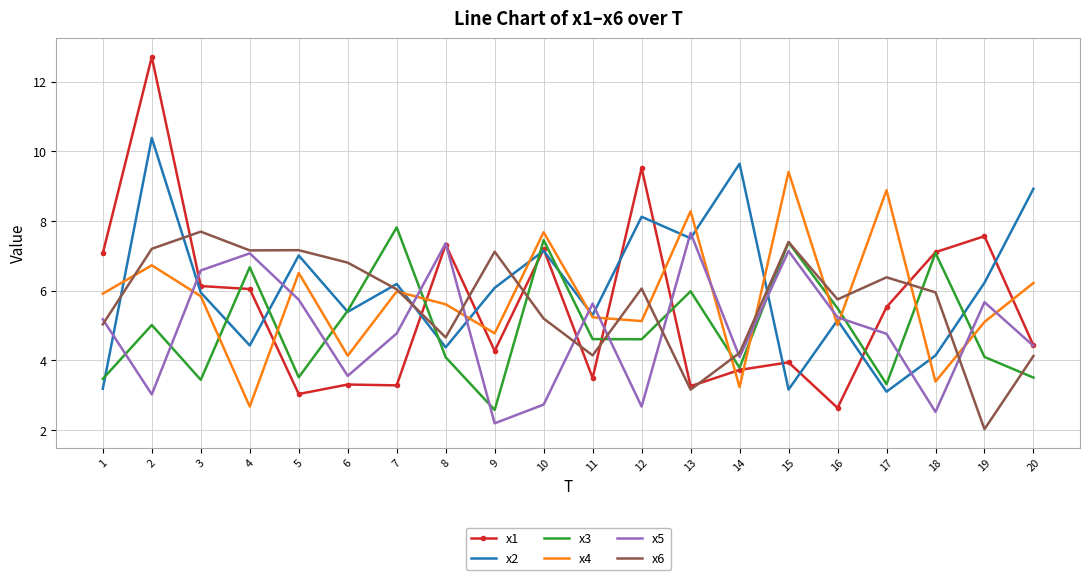

What is the difference between the highest and lowest values at 4?

4.5